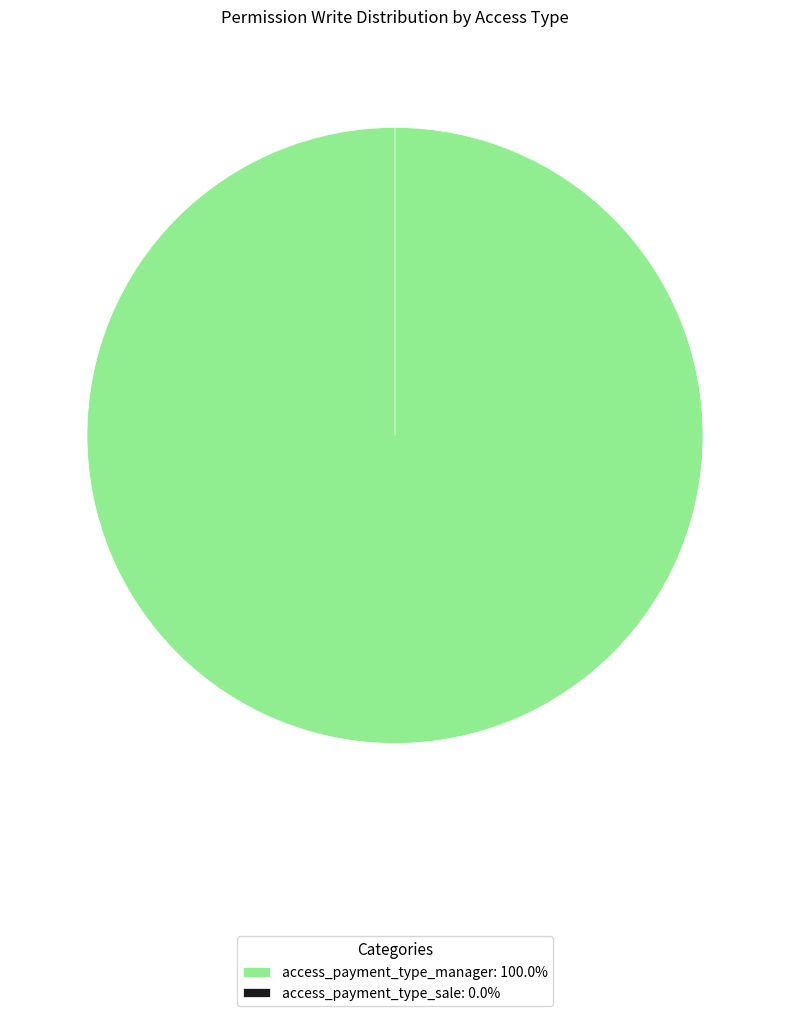

Which slice is the largest?

access_payment_type_manager